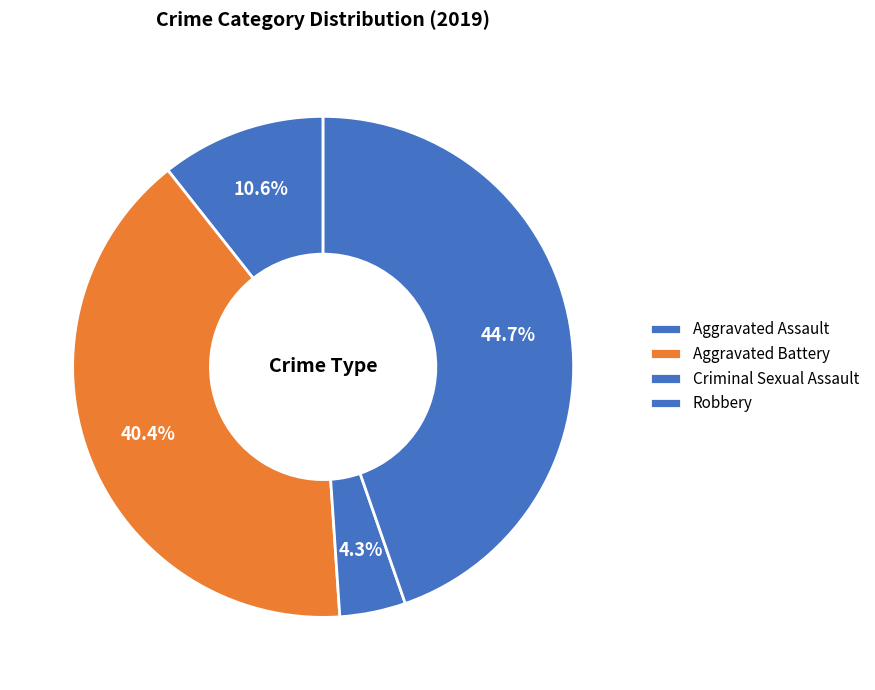

Is the sum of Robbery and Aggravated Battery greater than half?

Yes